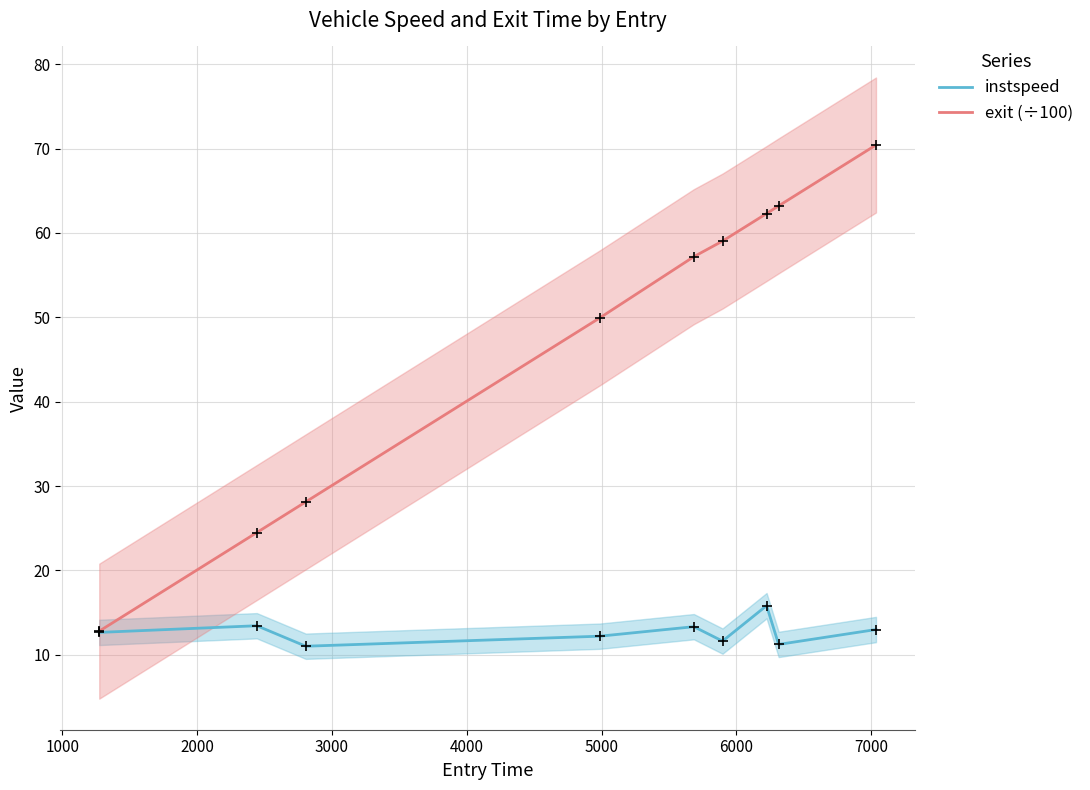

Which series contains the lowest Y value?

instspeed